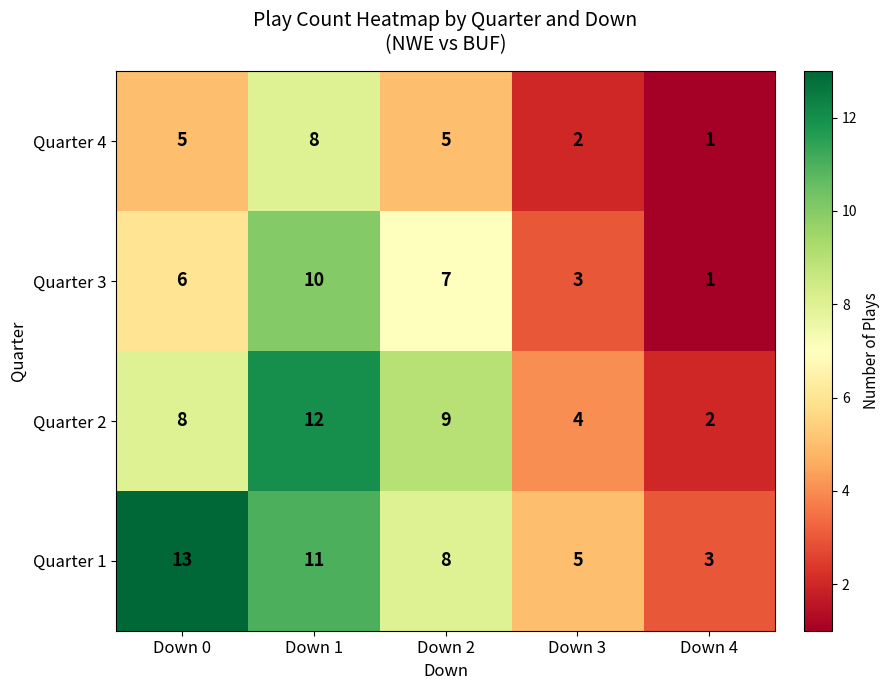

Reading right to left, transcribe all the data shown in this chart.

Quarter 4: Down 4=1	Down 3=2	Down 2=5	Down 1=8	Down 0=5
Quarter 3: Down 4=1	Down 3=3	Down 2=7	Down 1=10	Down 0=6
Quarter 2: Down 4=2	Down 3=4	Down 2=9	Down 1=12	Down 0=8
Quarter 1: Down 4=3	Down 3=5	Down 2=8	Down 1=11	Down 0=13